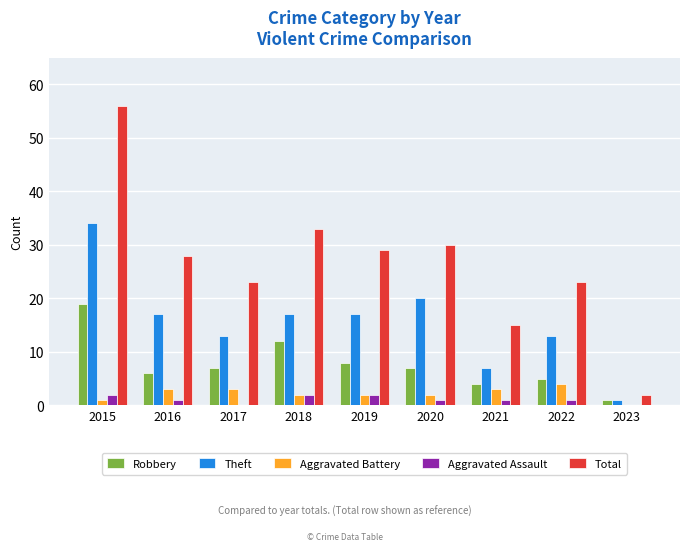

What is the highest value of the Robbery series?

19